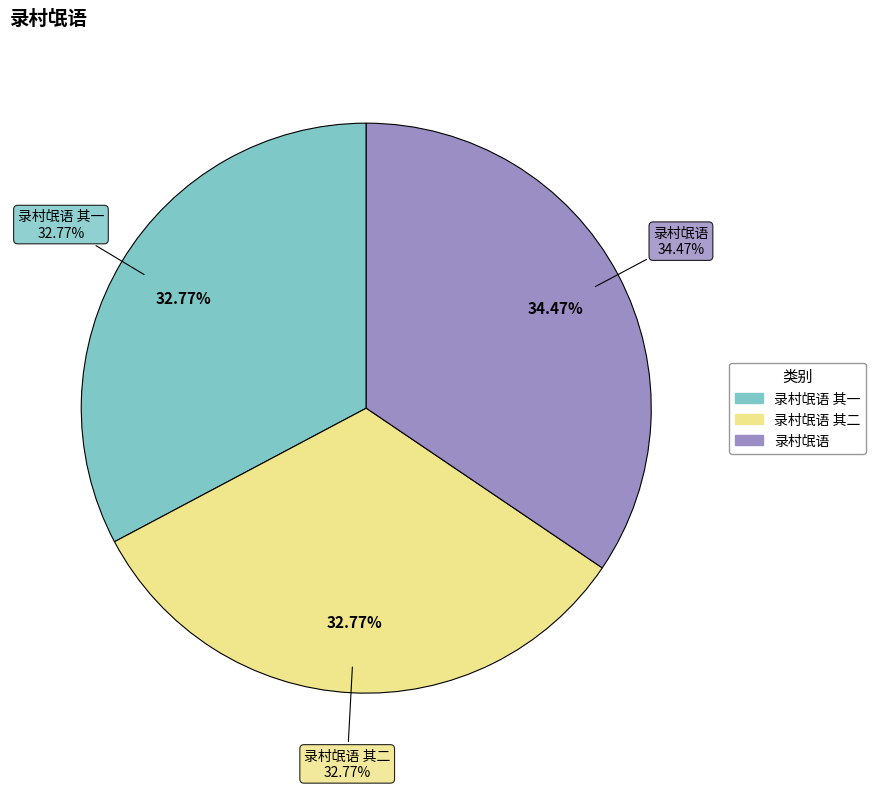

Between 录村氓语 and 录村氓语 其二, which is larger?

录村氓语